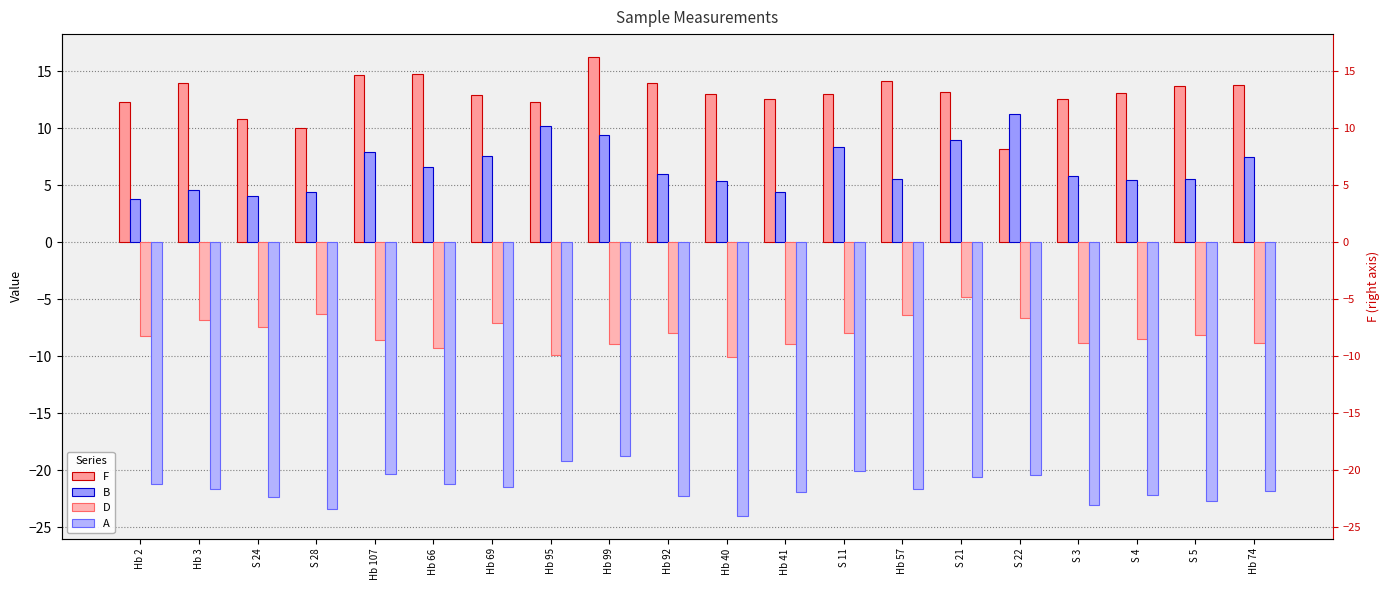

How many data points in D are less than -8?

12